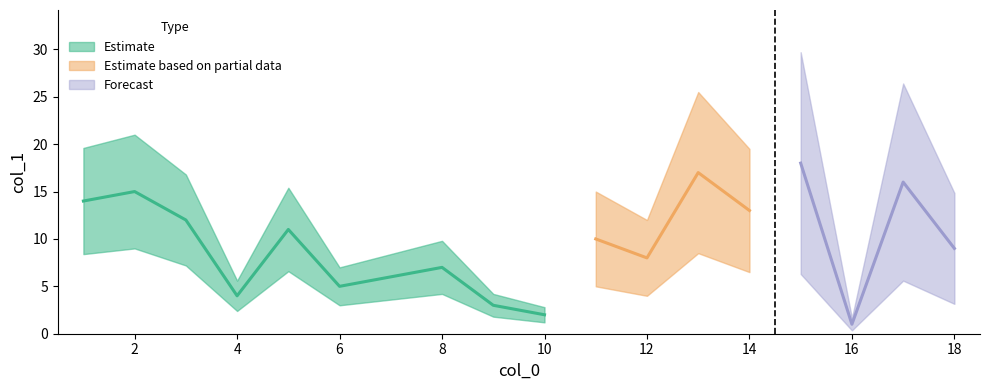

What is the change in value from 7 to 1?

+8